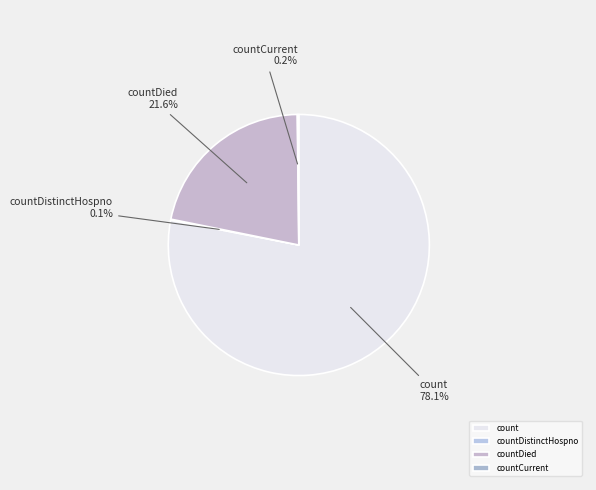

Which slice is the largest?

count